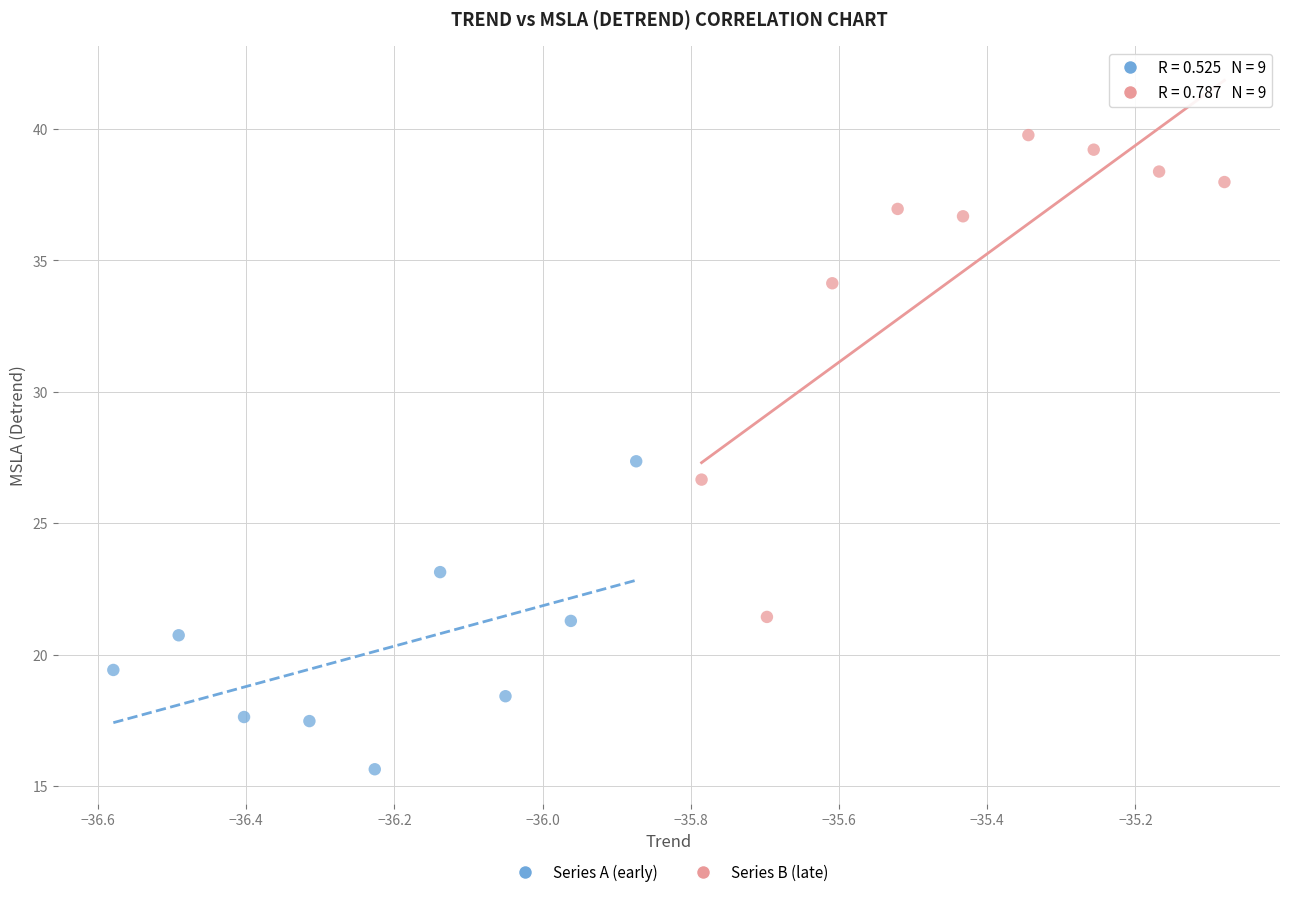

Which series contains the lowest Y value?

Series A (early)